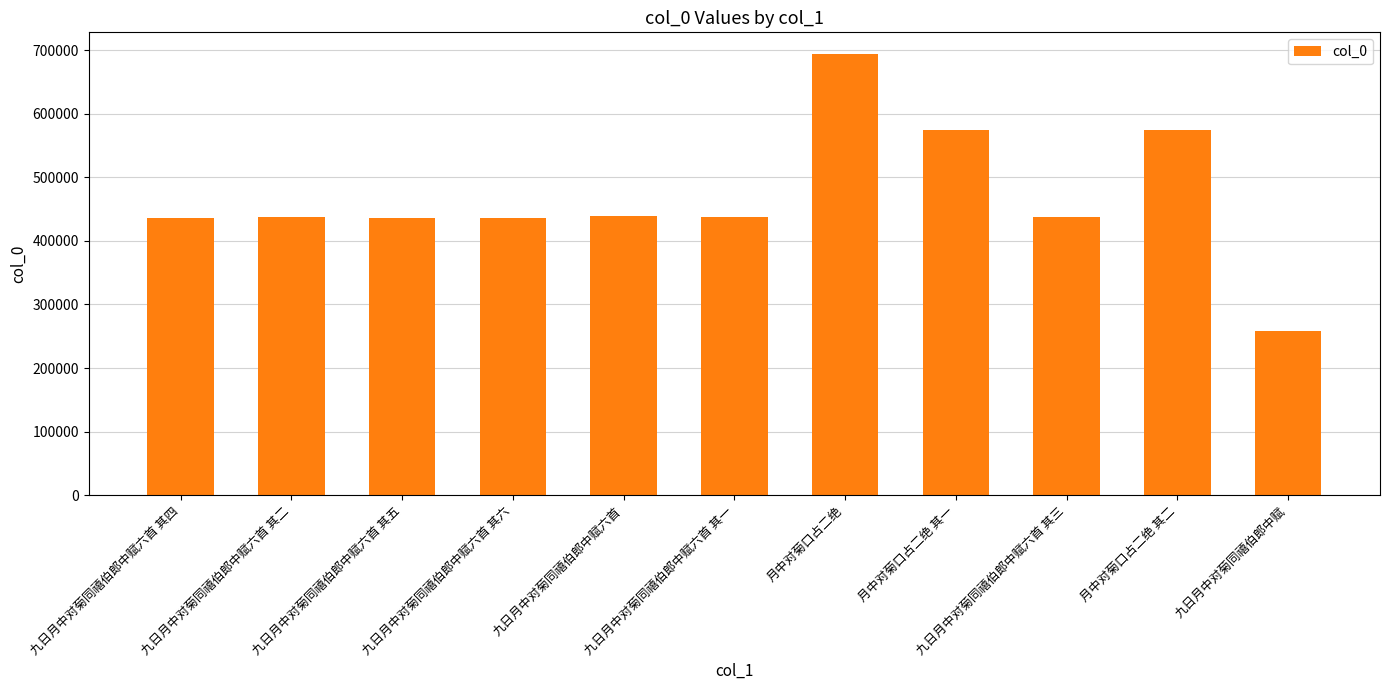

What is the maximum value shown in the chart?

693553